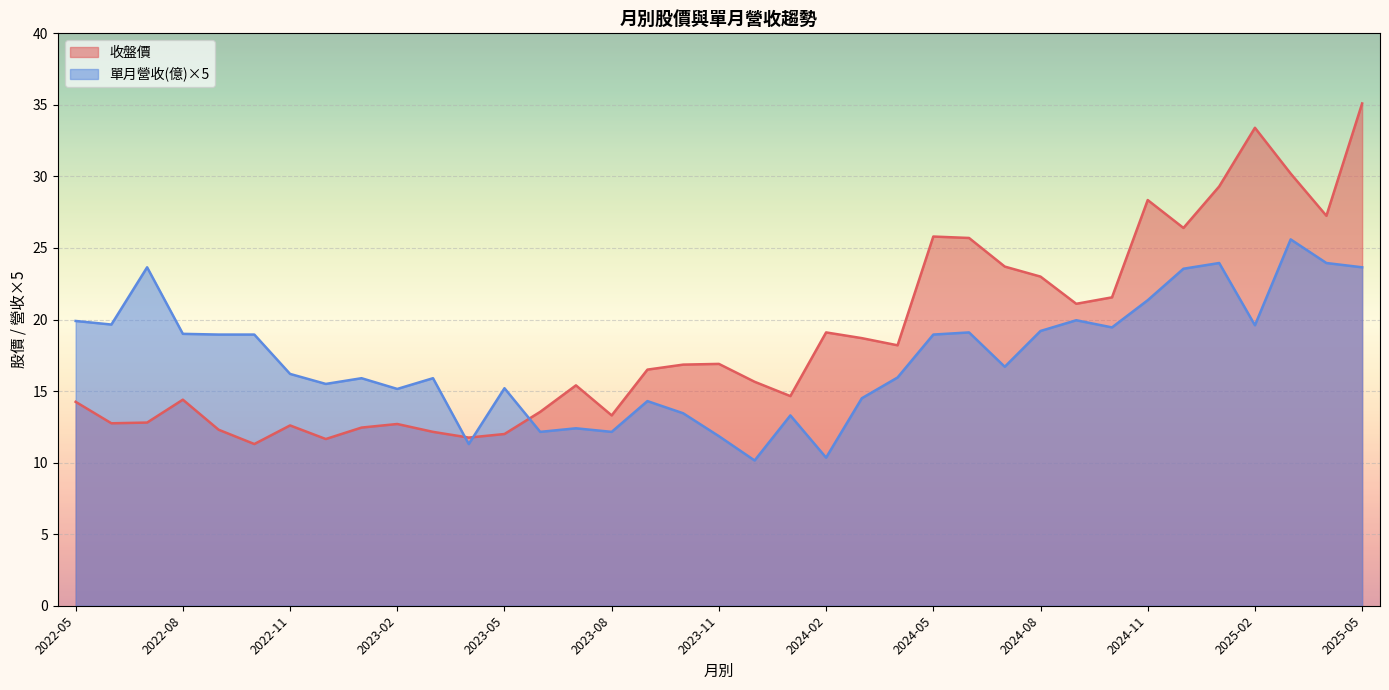

After their last crossing, which series has the higher values: 收盤價 or 單月營收(億)?

收盤價